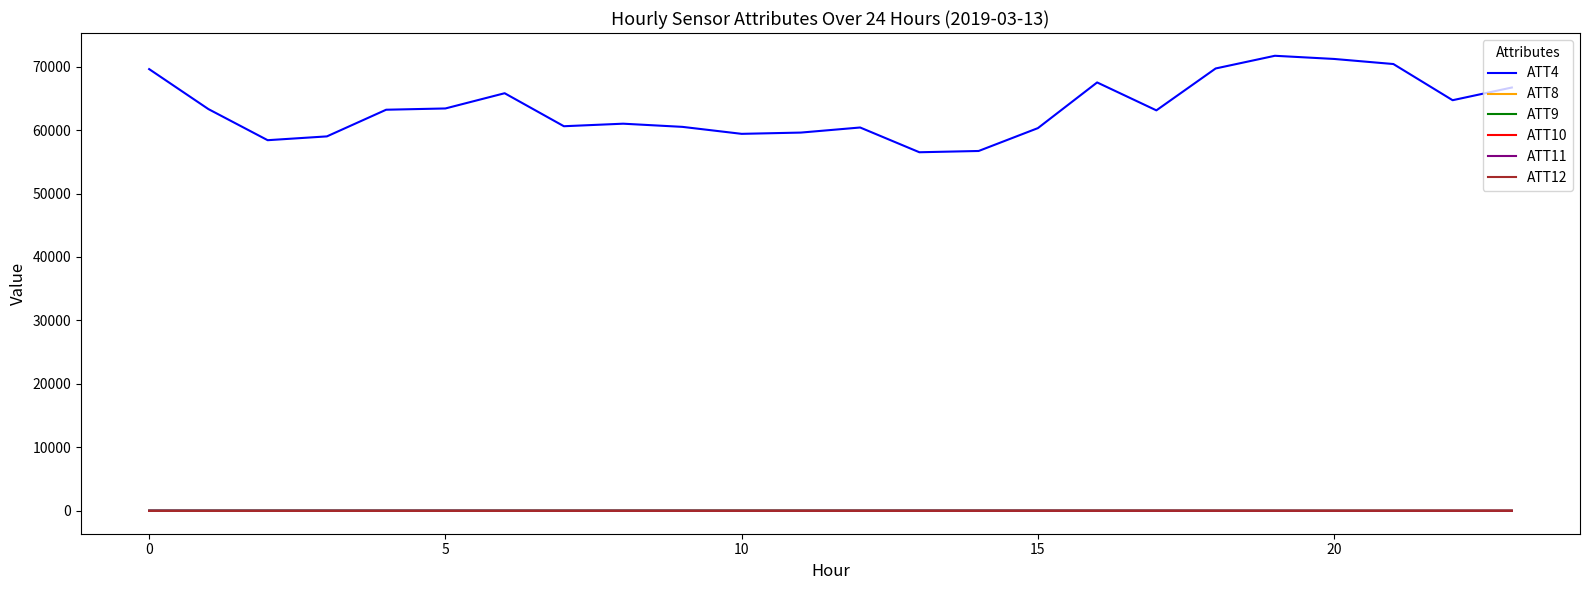

Is this an area chart (filled region under the line)?

No